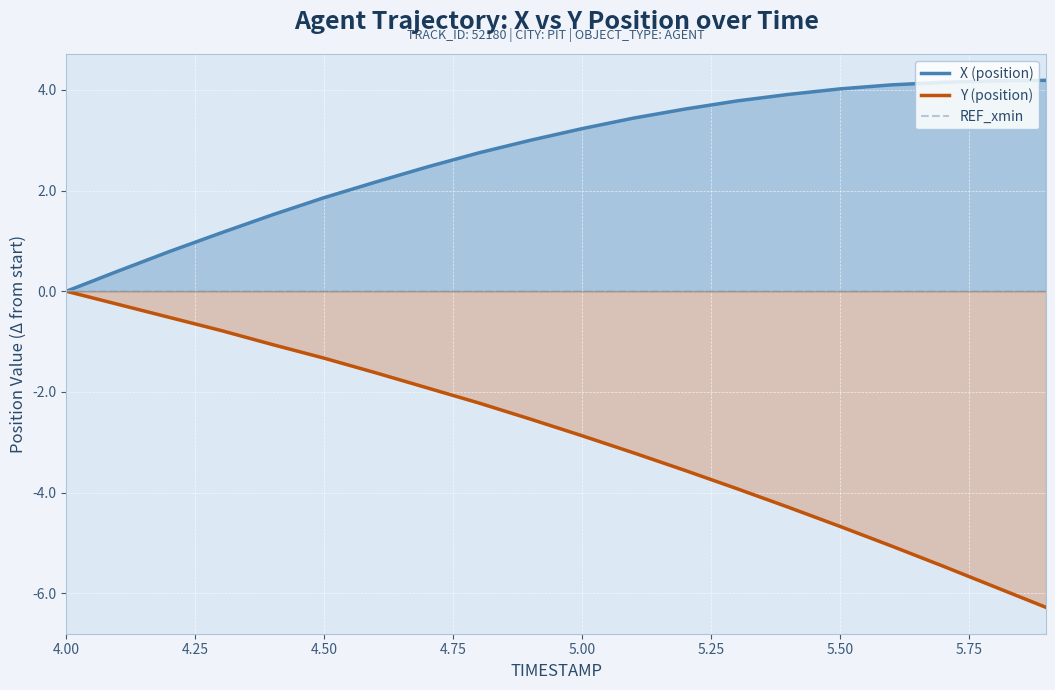

At how many categories does at least one series exceed 1?

17